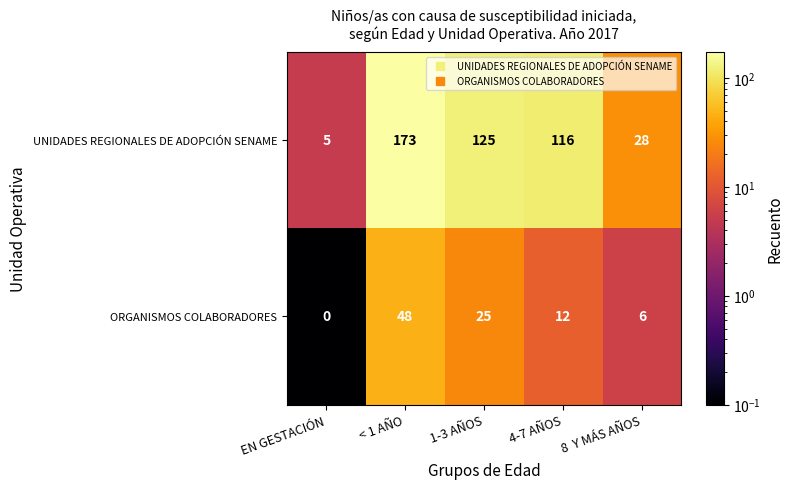

Is it true that UNIDADES REGIONALES DE ADOPCIÓN SENAME equals 116 at 4-7 AÑOS?

True